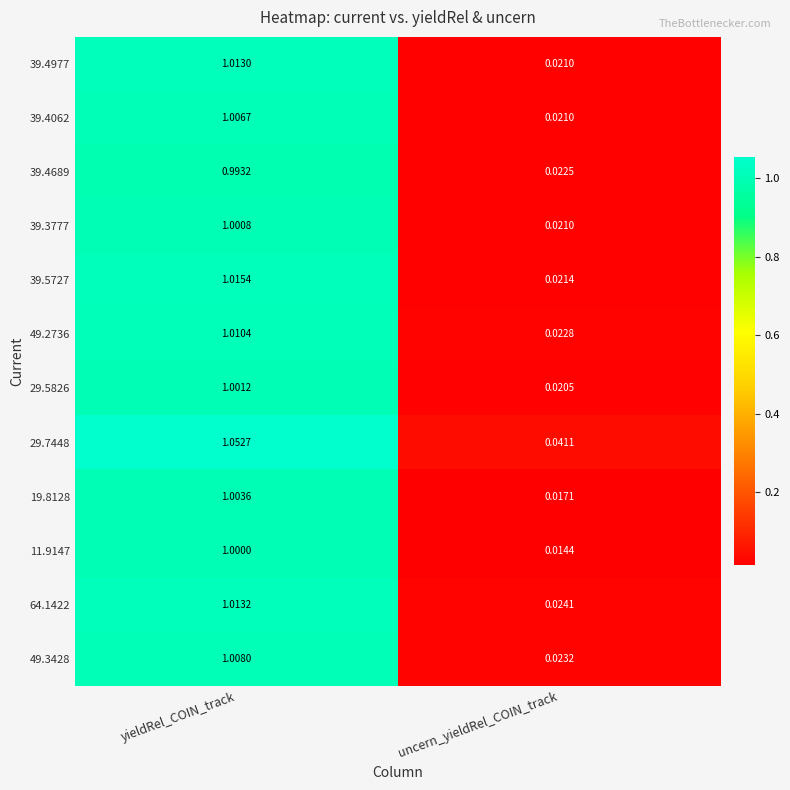

Where does the 19.8128 series first go above 1?

yieldRel_COIN_track